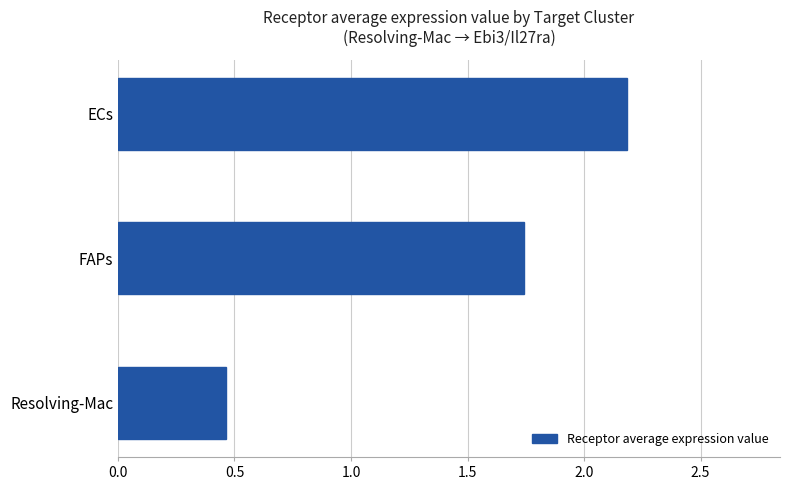

Which category has the lowest value across all series?

Resolving-Mac